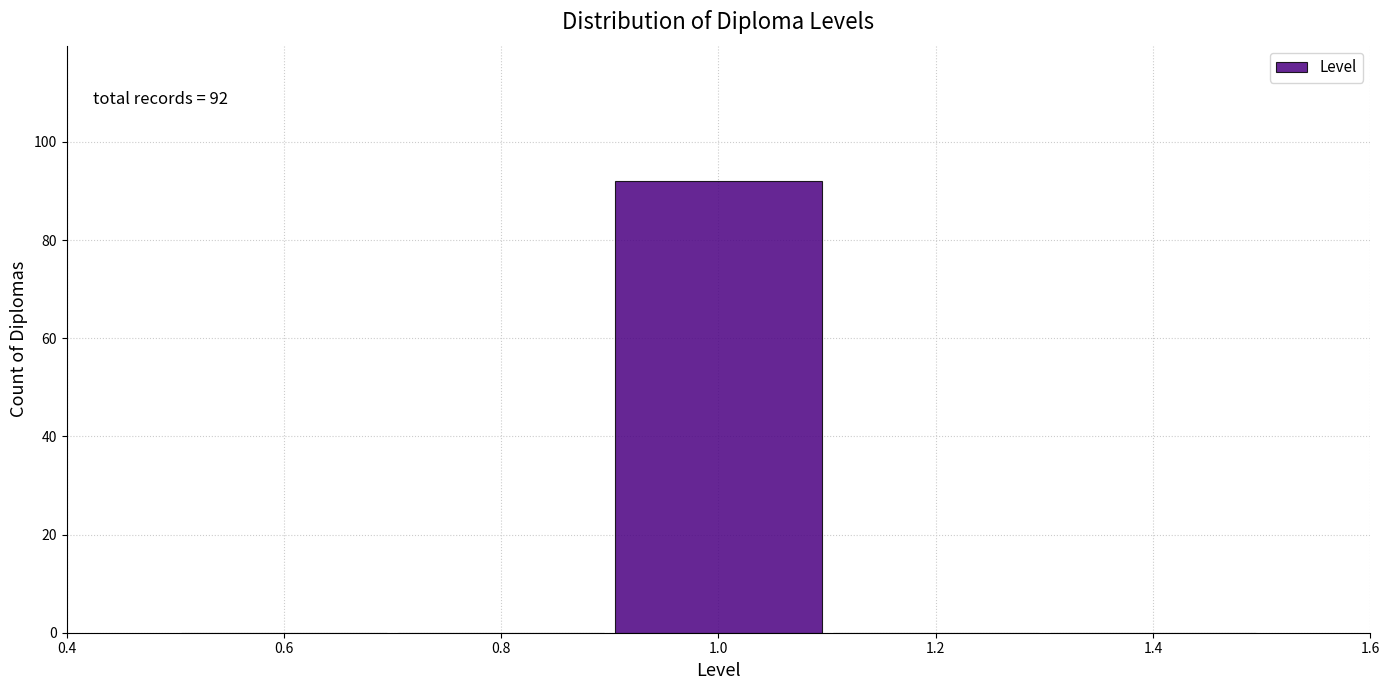

Over which range of the x-axis is the bar tallest?

0.9 to 1.1